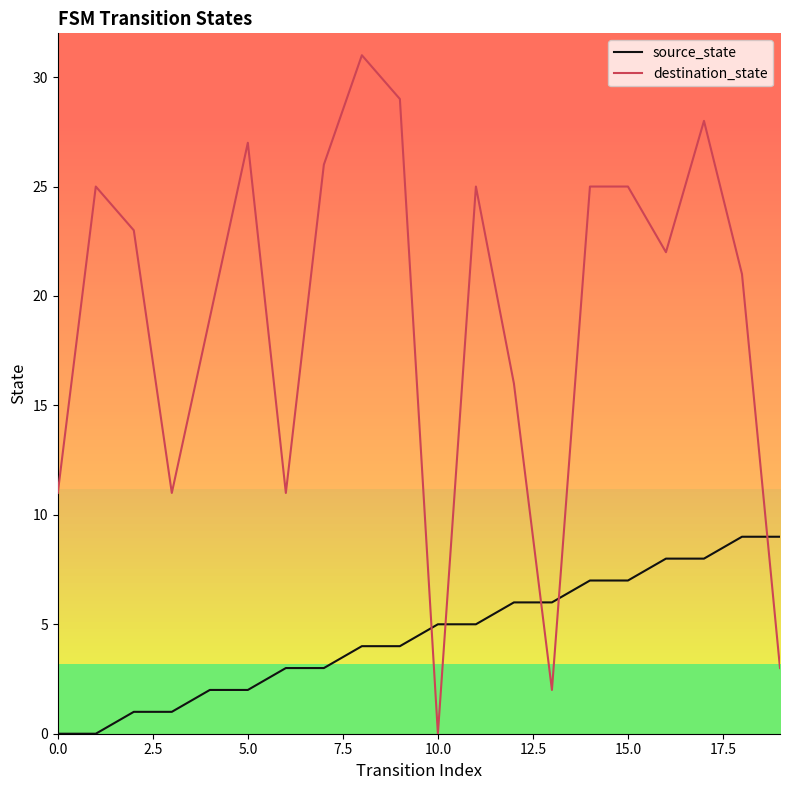

True or false: source_state and destination_state intersect in this chart.

True